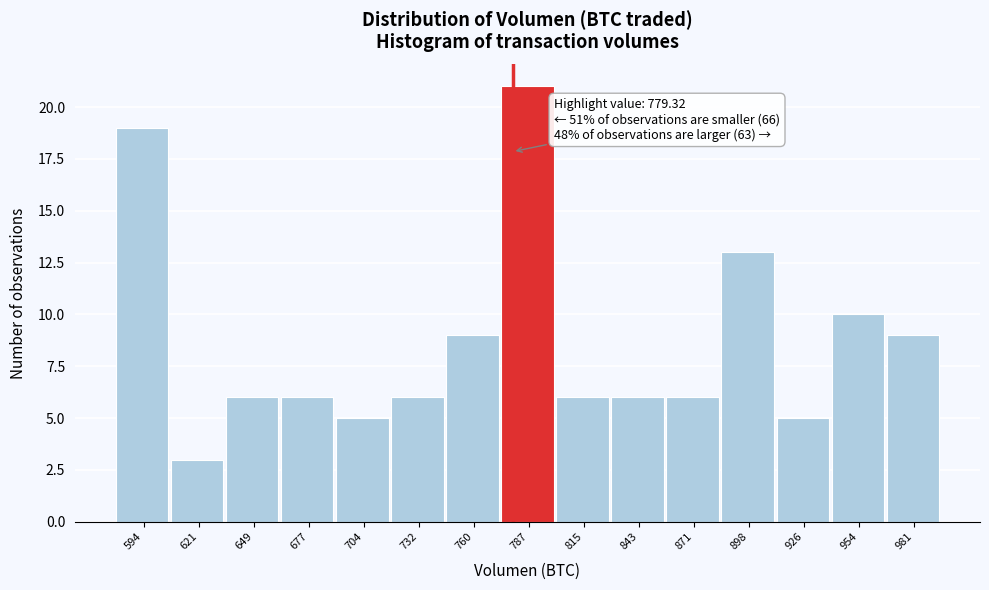

Over which range of the x-axis is the bar tallest?

775 to 800